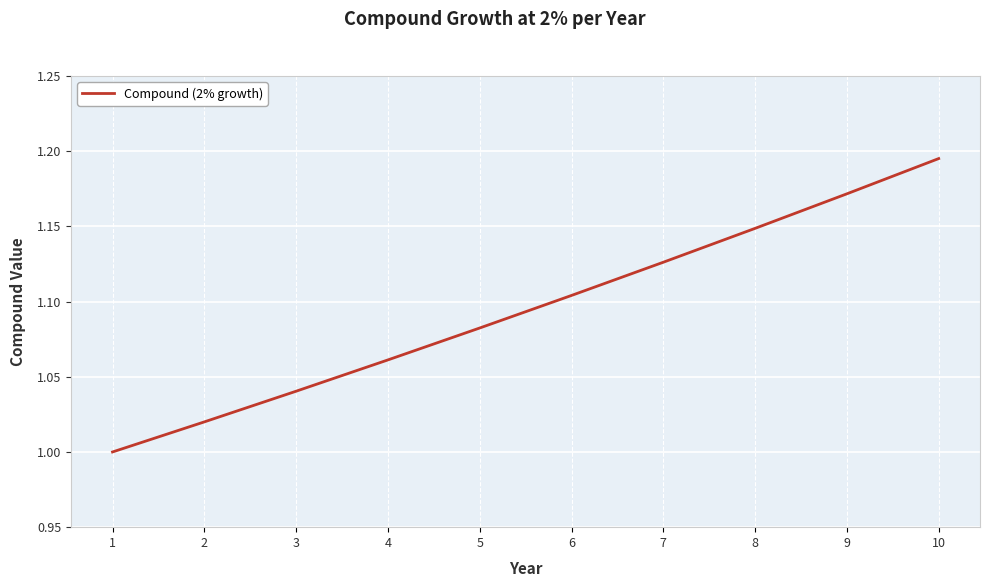

Where is the data nearest to the value 1?

1